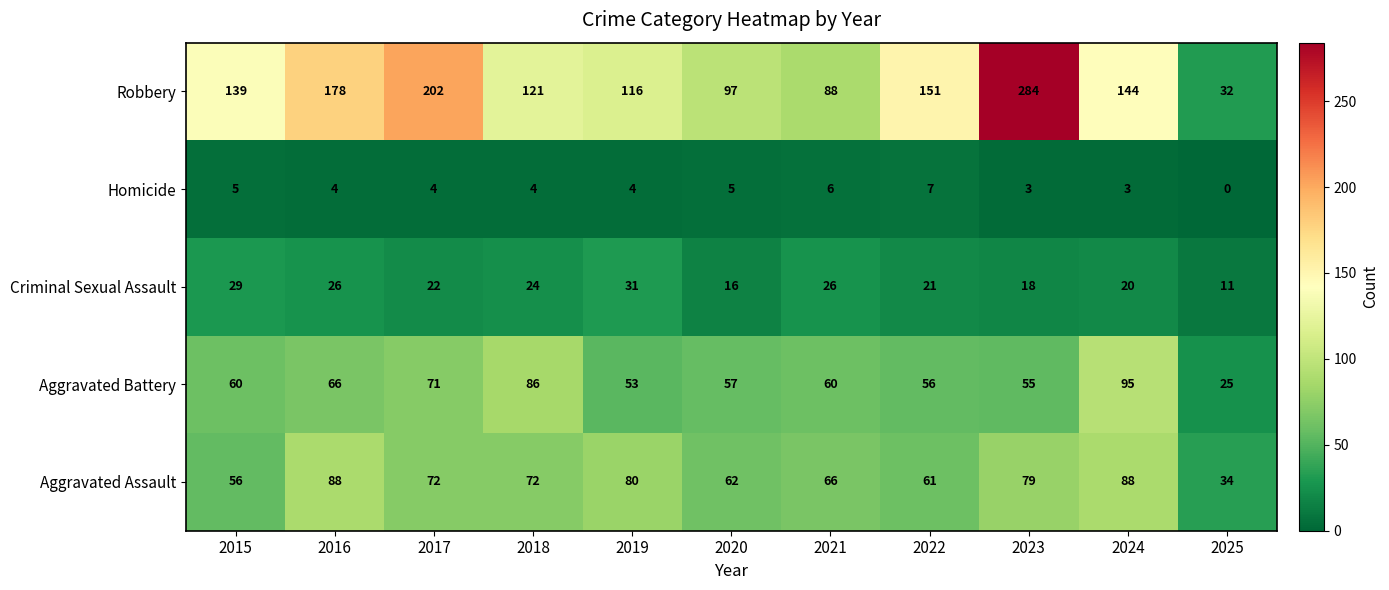

Rank the series at 2019 from highest to lowest value.

Robbery, Aggravated Assault, Aggravated Battery, Criminal Sexual Assault, Homicide